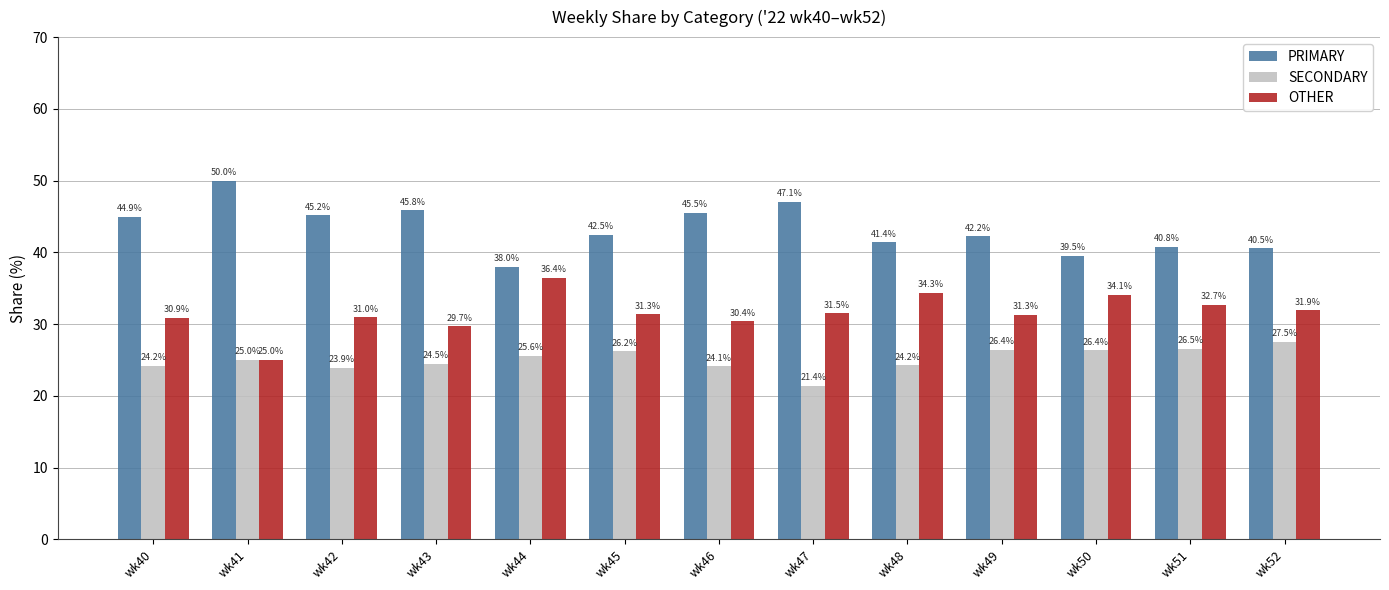

Reading right to left, transcribe all the data shown in this chart.

PRIMARY: wk52=40.5	wk51=40.8	wk50=39.5	wk49=42.2	wk48=41.4	wk47=47.1	wk46=45.5	wk45=42.5	wk44=38.0	wk43=45.8	wk42=45.2	wk41=50.0	wk40=44.9
SECONDARY: wk52=27.5	wk51=26.5	wk50=26.4	wk49=26.4	wk48=24.2	wk47=21.4	wk46=24.1	wk45=26.2	wk44=25.6	wk43=24.5	wk42=23.9	wk41=25.0	wk40=24.2
OTHER: wk52=31.9	wk51=32.7	wk50=34.1	wk49=31.3	wk48=34.3	wk47=31.5	wk46=30.4	wk45=31.3	wk44=36.4	wk43=29.7	wk42=31.0	wk41=25.0	wk40=30.9